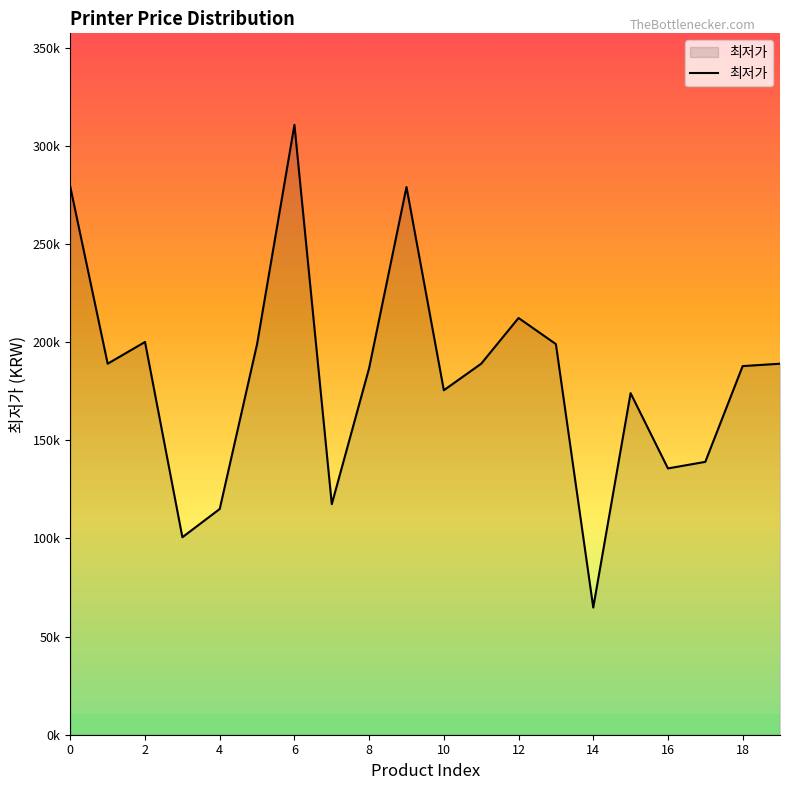

Does the chart have visible grid lines?

No